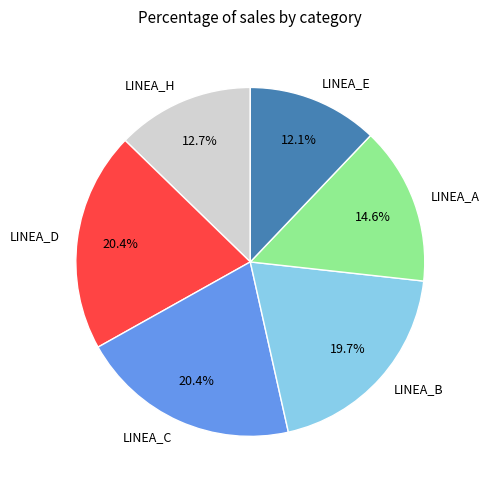

To the nearest percent, what is the average slice percentage?

17%